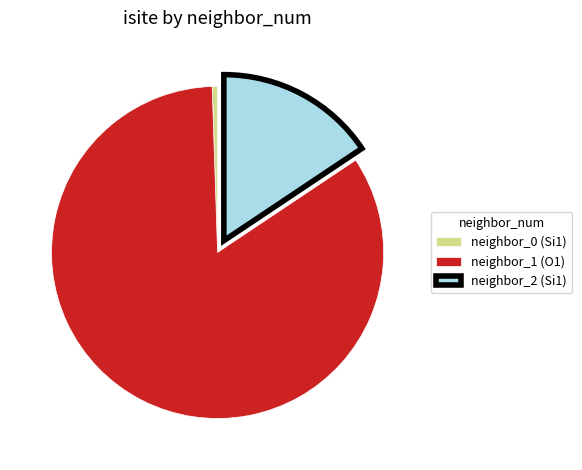

The neighbor_0 (Si1) slice represents 6% of the pie. True or false?

False